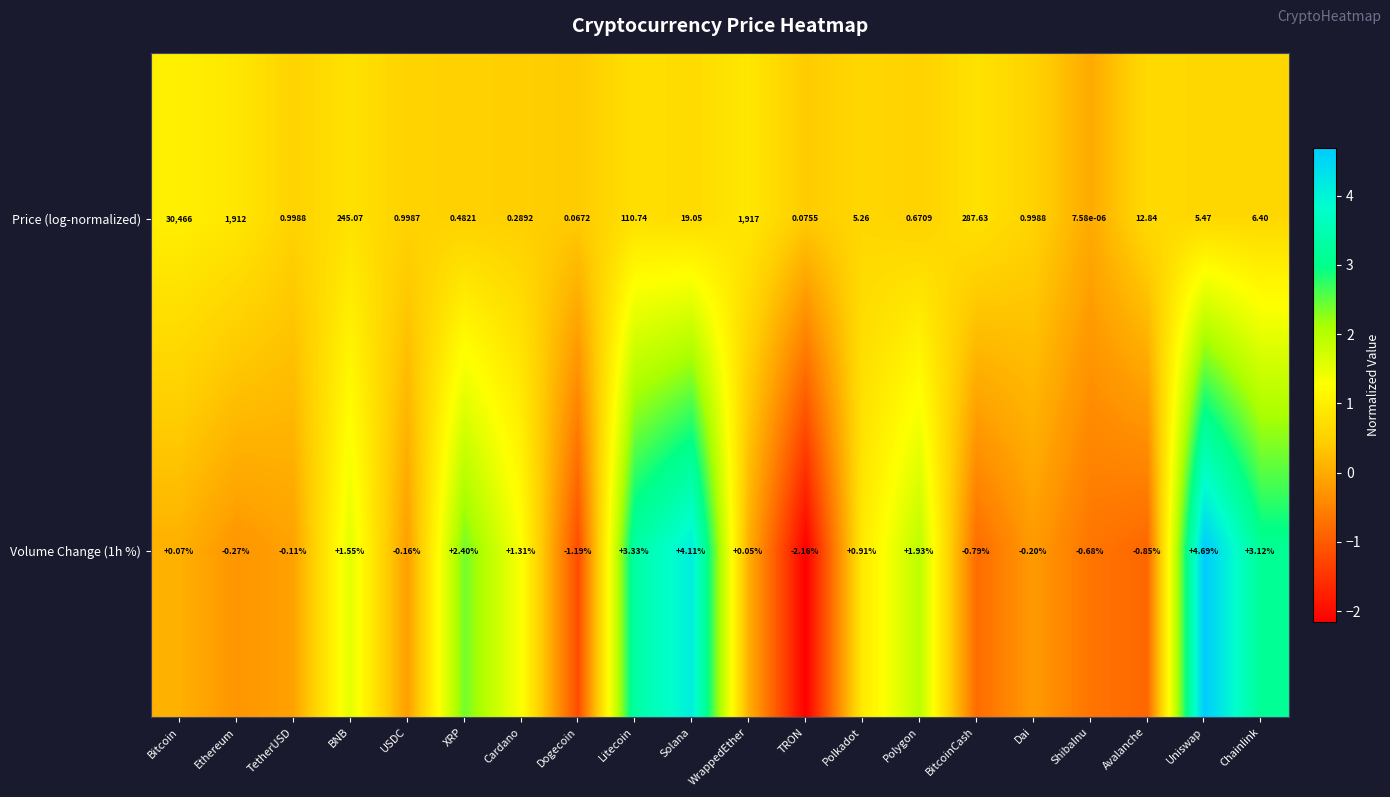

How many positive values does the Volume Change (1h %) series have?

11